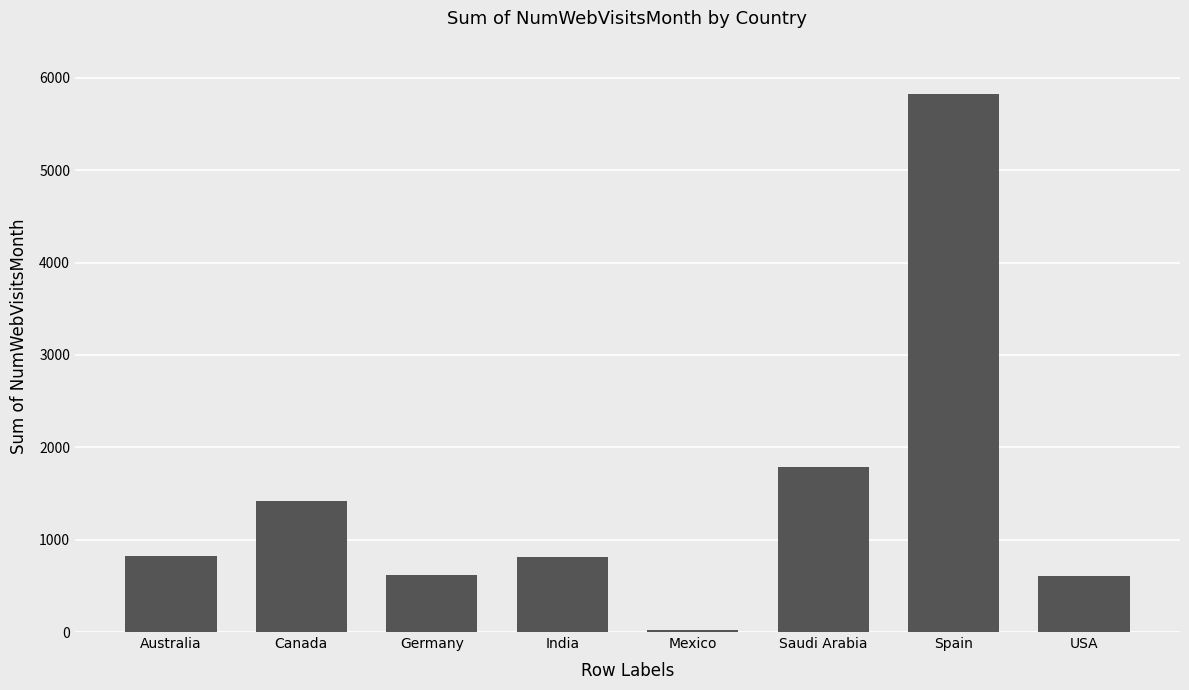

Where is the data nearest to the value 2919?

Saudi Arabia